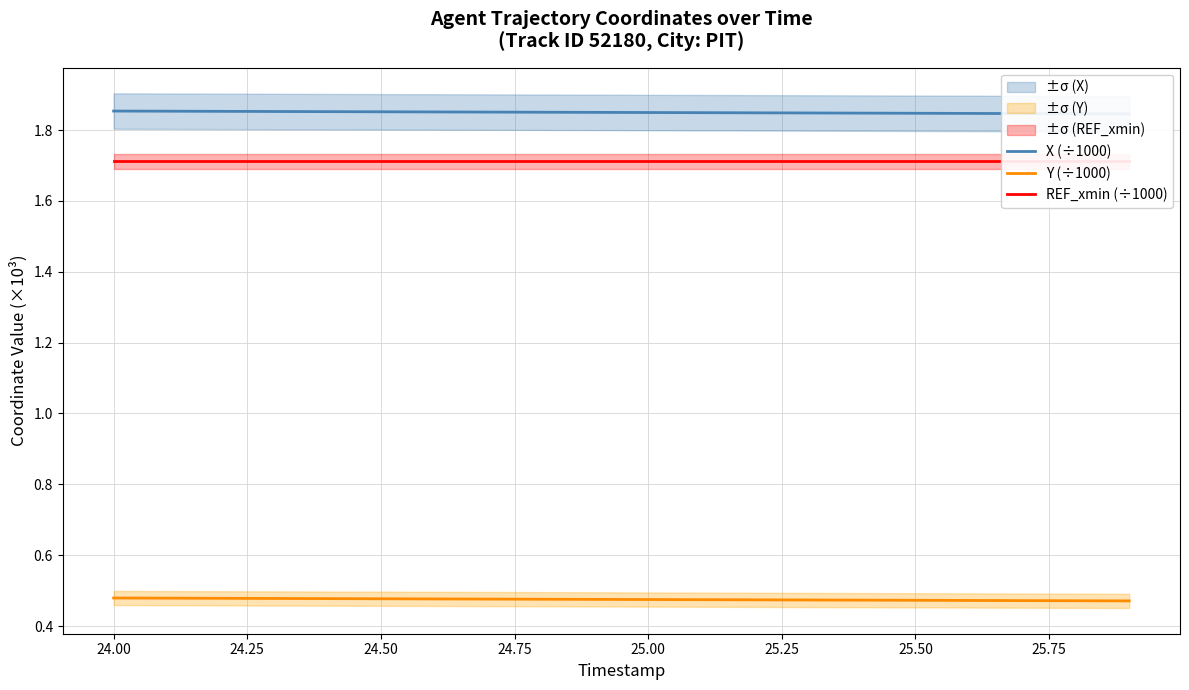

True or false: X (÷1000) and Y (÷1000) intersect in this chart.

False